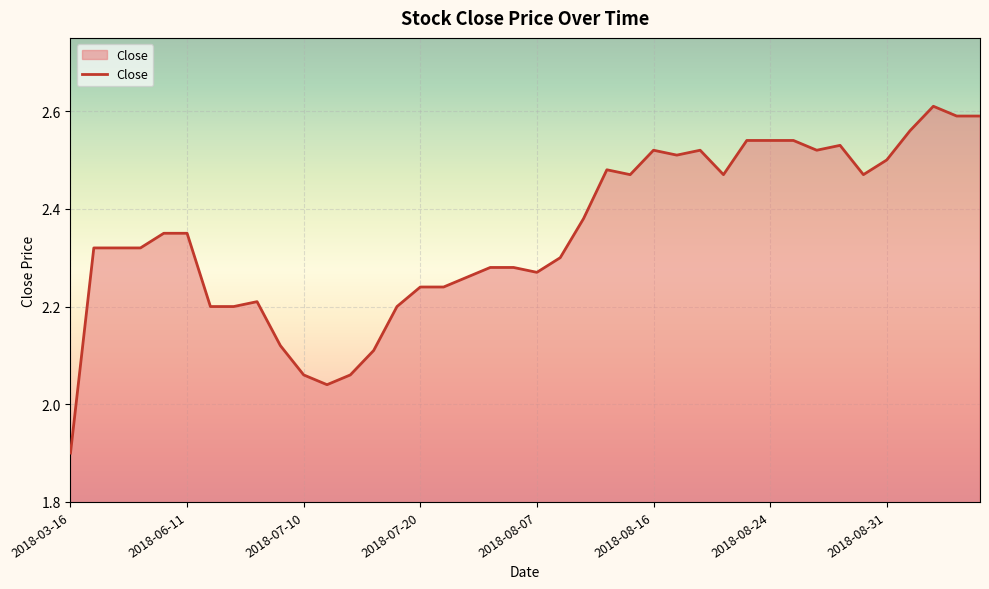

What is the difference between the maximum and minimum values?

0.7